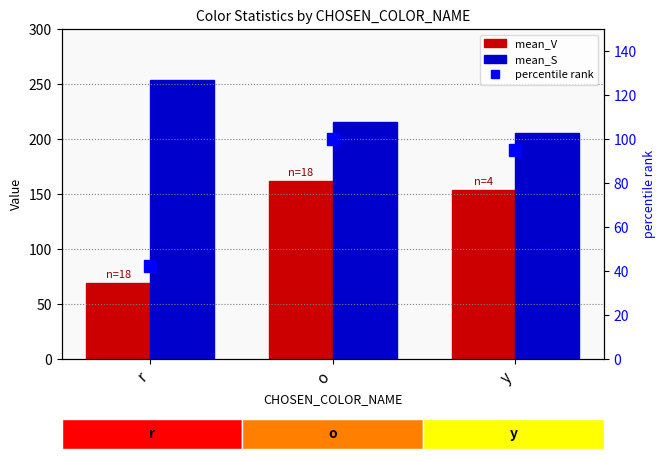

Which series has the largest total across all categories?

mean_S